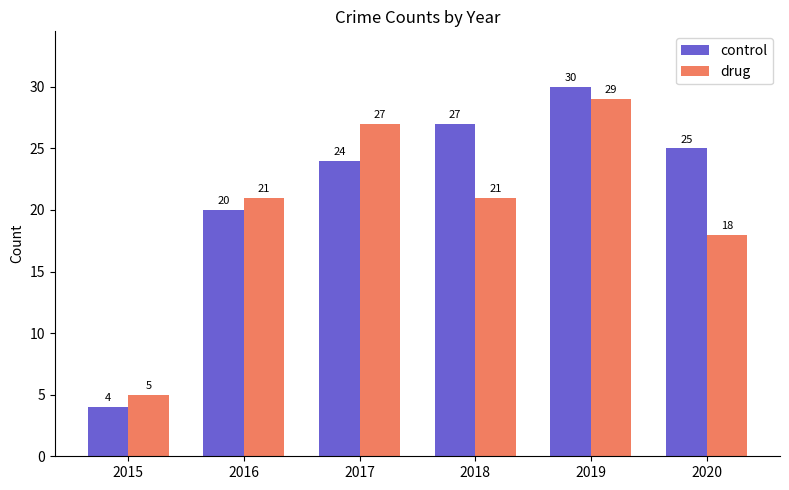

How many bars are there in total?

12